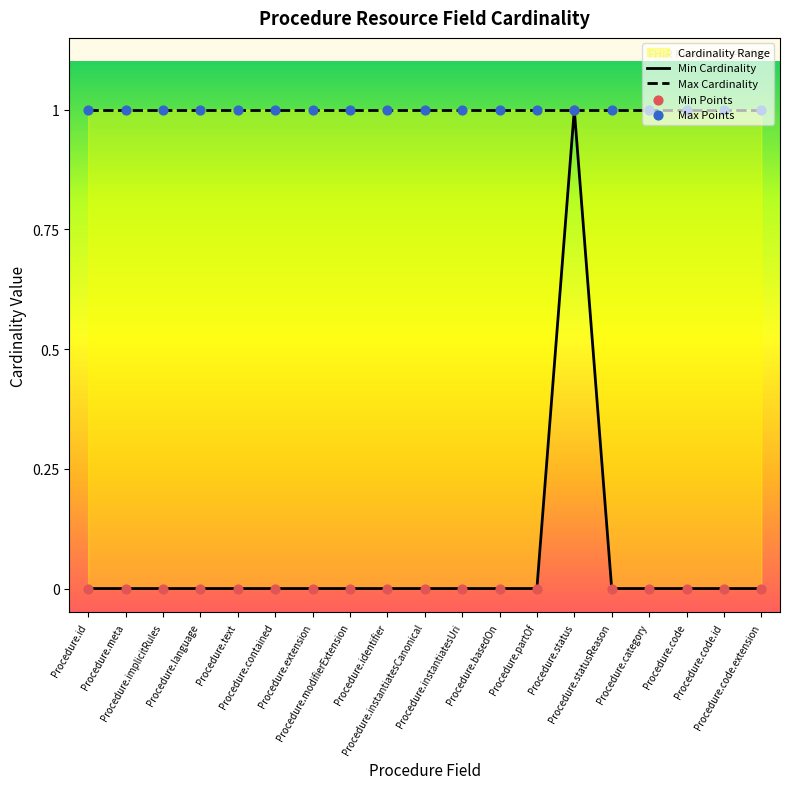

At how many categories does at least one series exceed 0?

19